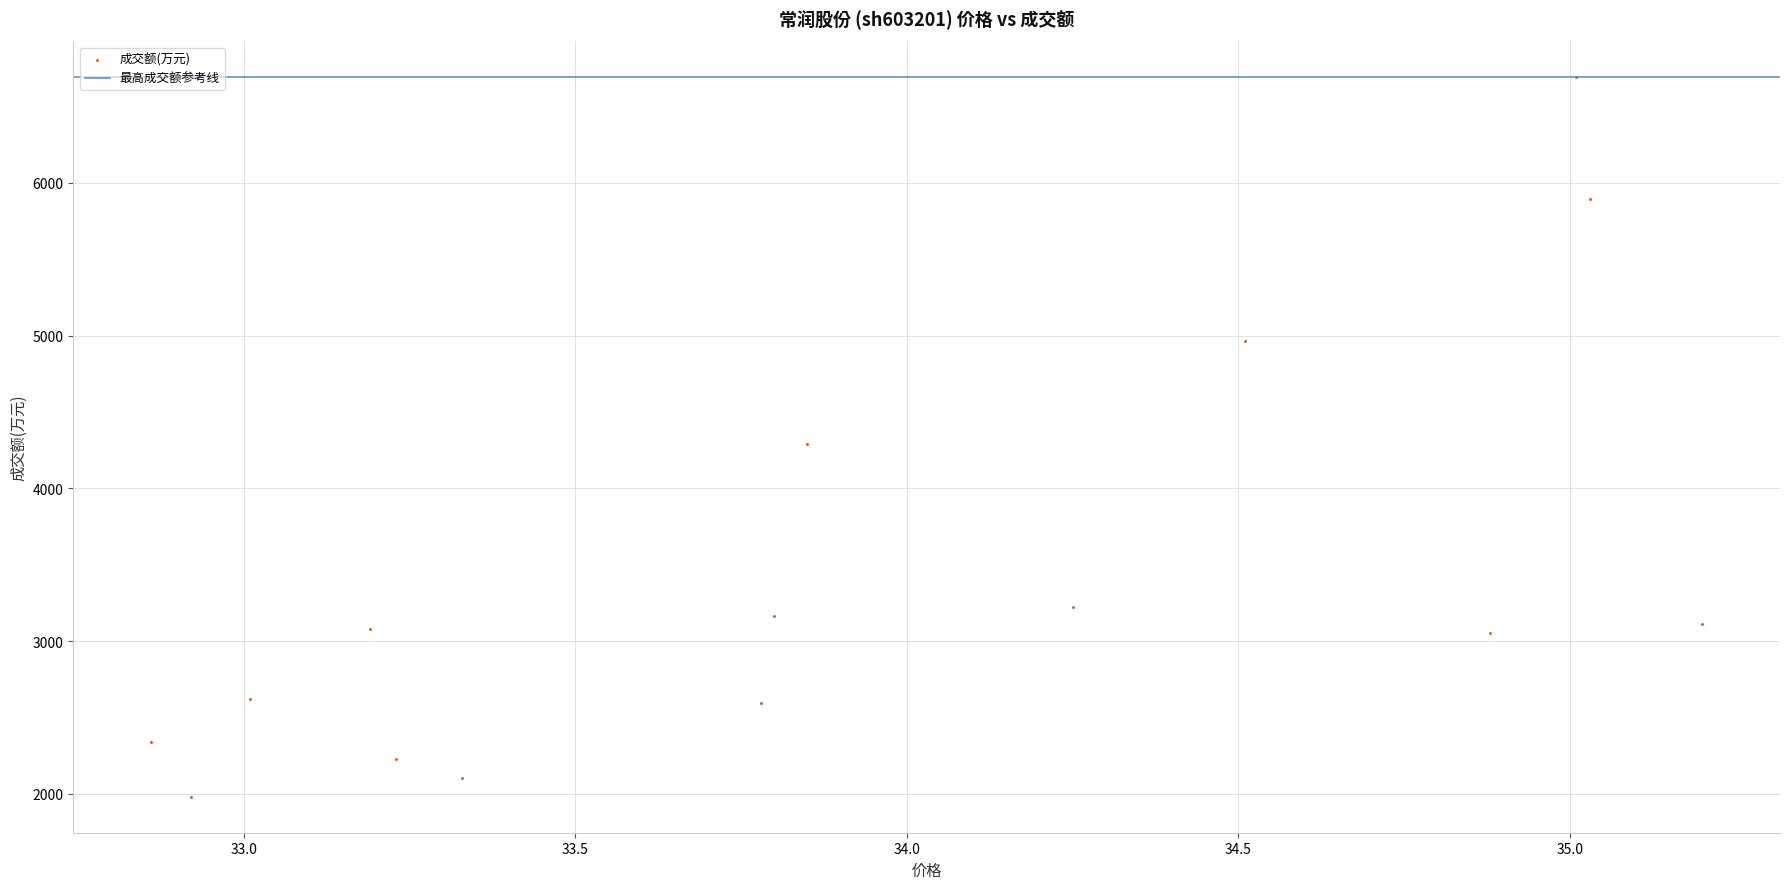

What is the range of Y values (max minus min)?

4708